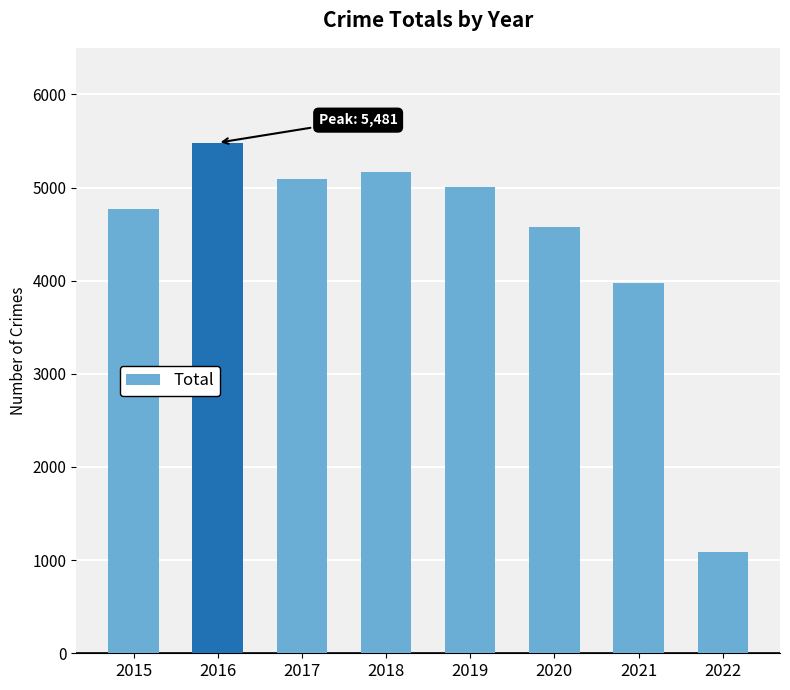

Count the number of data series in this chart.

1